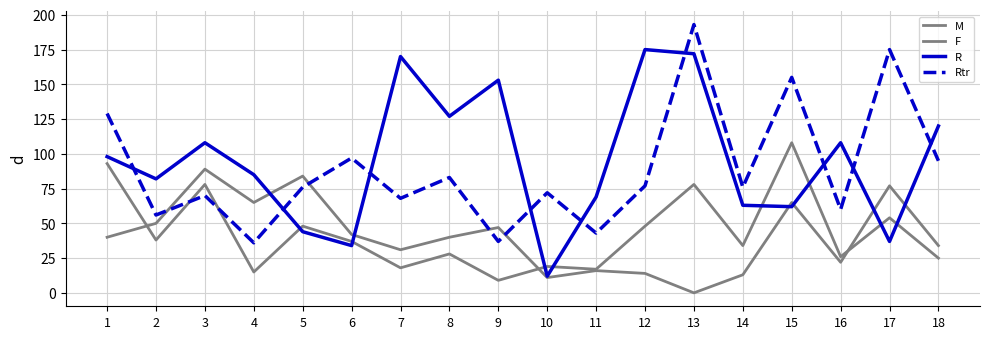

True or false: Rtr and F cross at least once.

True